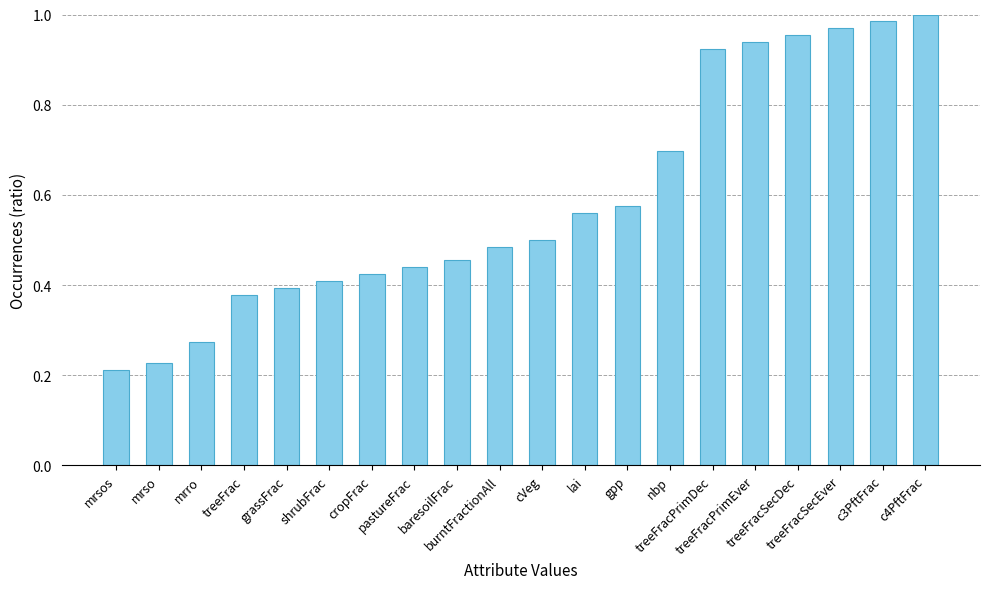

Rank the categories by value from highest to lowest.

c4PftFrac, c3PftFrac, treeFracSecEver, treeFracSecDec, treeFracPrimEver, treeFracPrimDec, nbp, gpp, lai, cVeg, burntFractionAll, baresoilFrac, pastureFrac, cropFrac, shrubFrac, grassFrac, treeFrac, mrro, mrso, mrsos